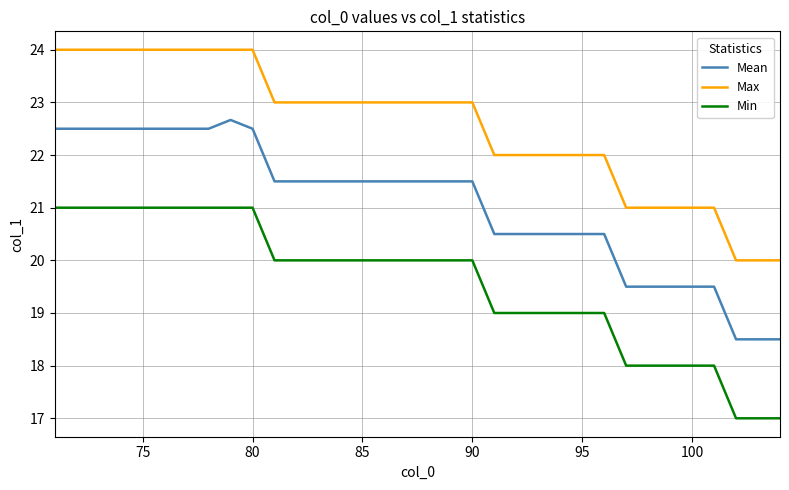

Which series has the largest range (max minus min)?

Mean